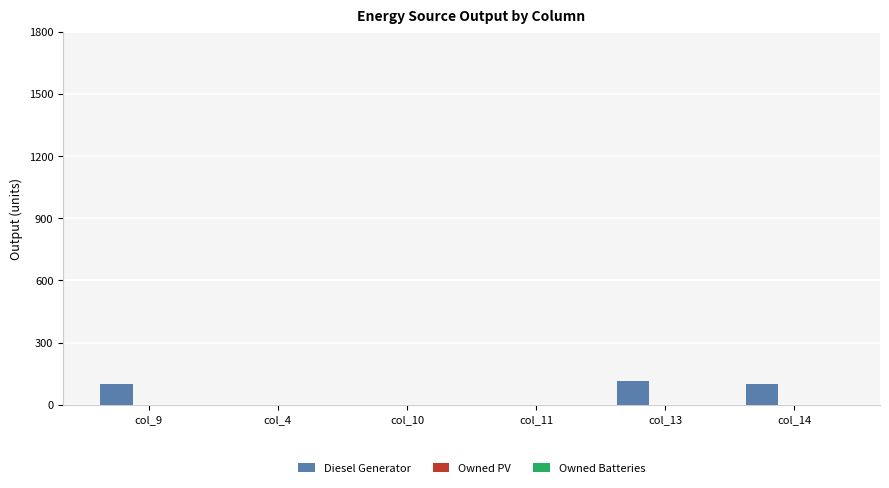

Approximately how many times larger is the value at col_9 compared to col_14?

1.0